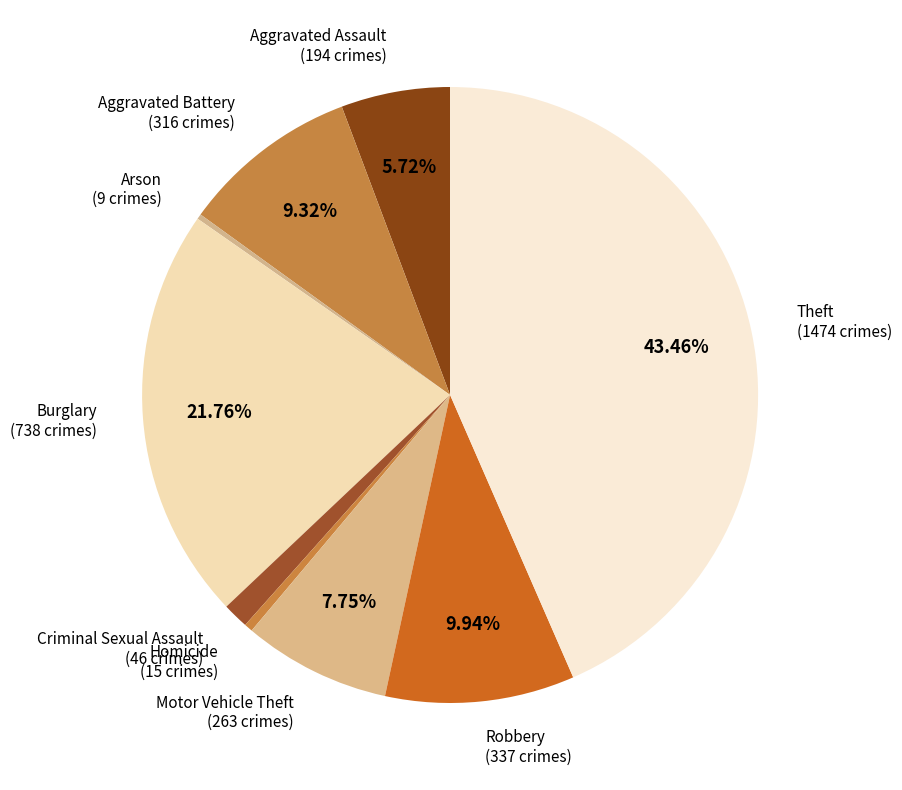

Do Motor Vehicle Theft and Criminal Sexual Assault together represent more than half of the pie?

No